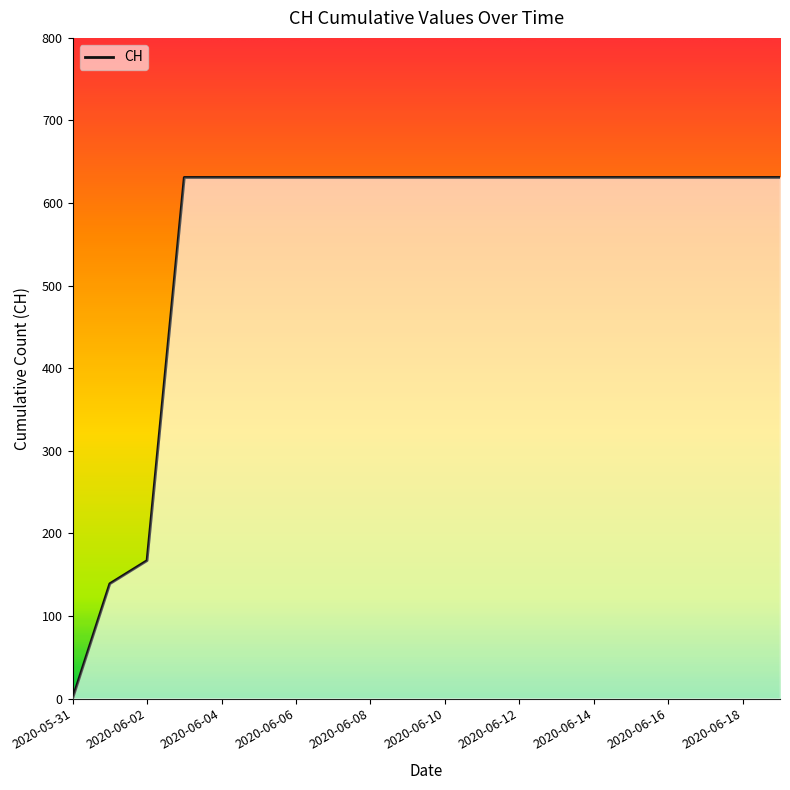

What is the greatest value displayed?

631